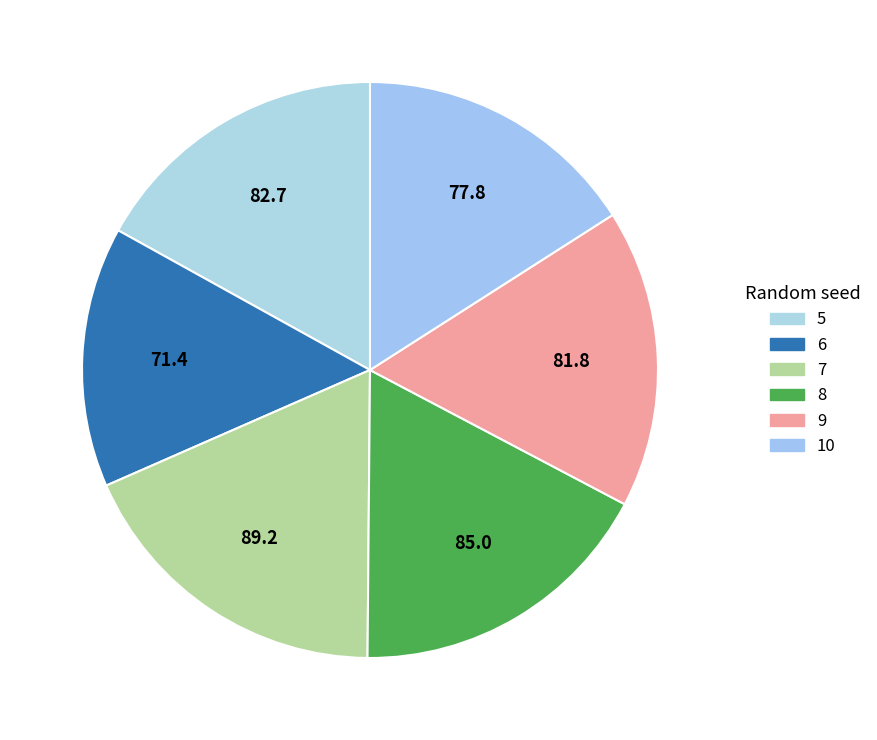

To the nearest percent, what is the difference between the 8 and 6 slice percentages?

3%